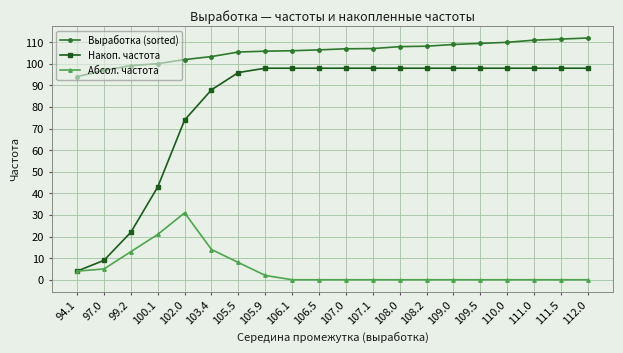

Is it true that Выработка (sorted) equals 110.0 at 110.0?

True